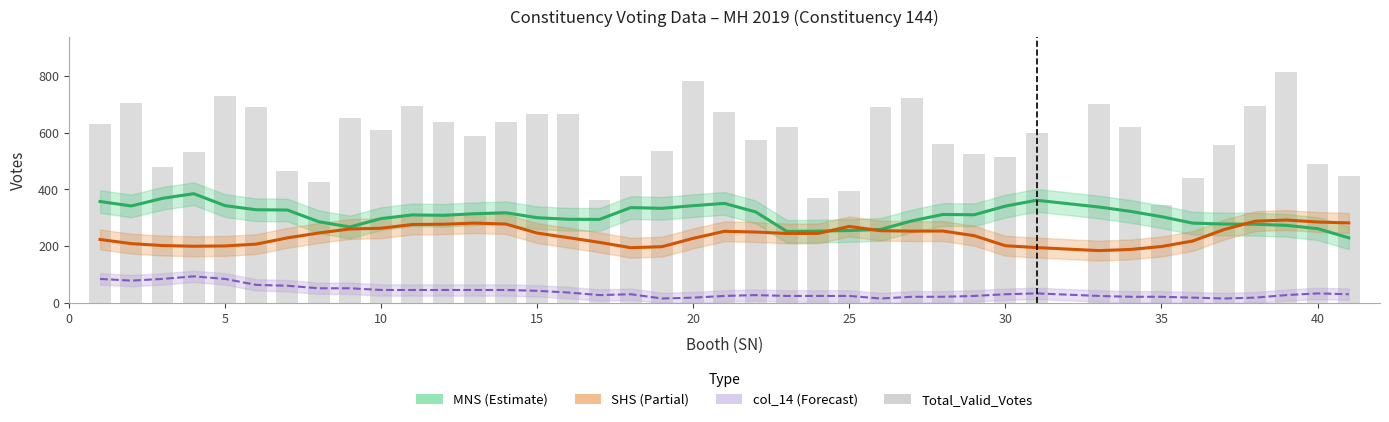

Does the chart contain any negative values?

No